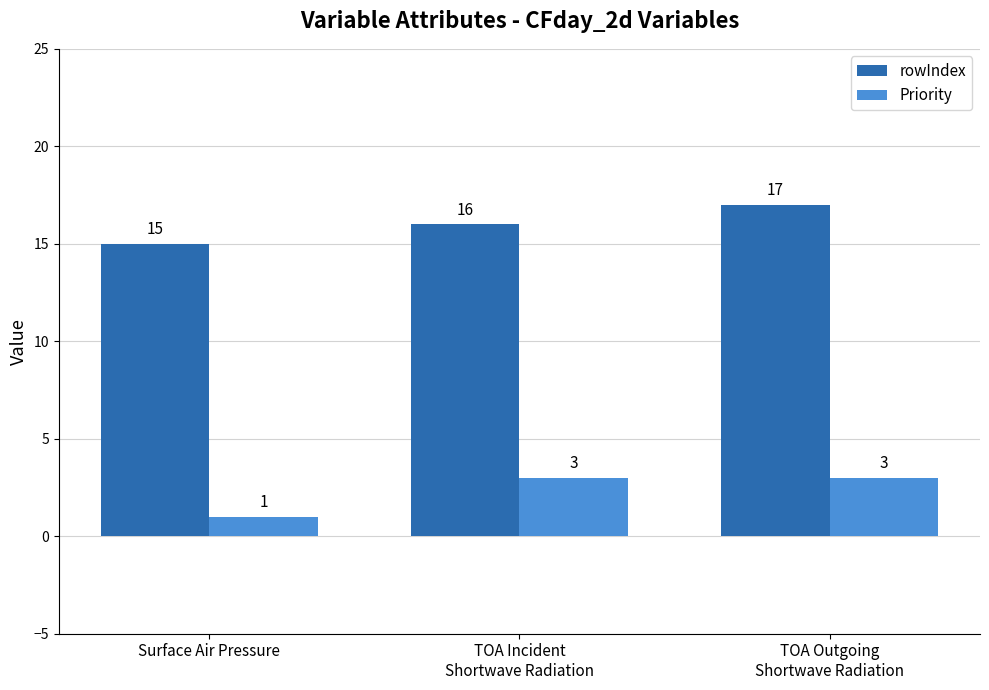

True or false: Priority has a value of 1 at Surface Air Pressure.

True